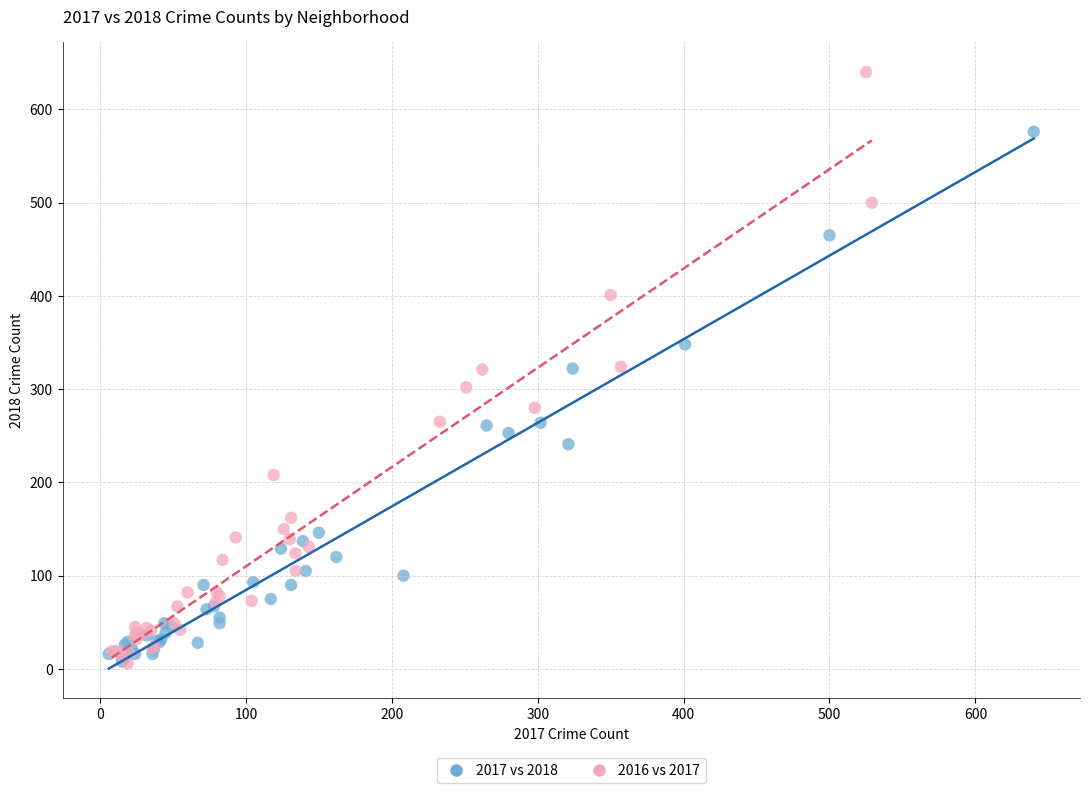

Which series has the widest spread of Y values?

2016 vs 2017